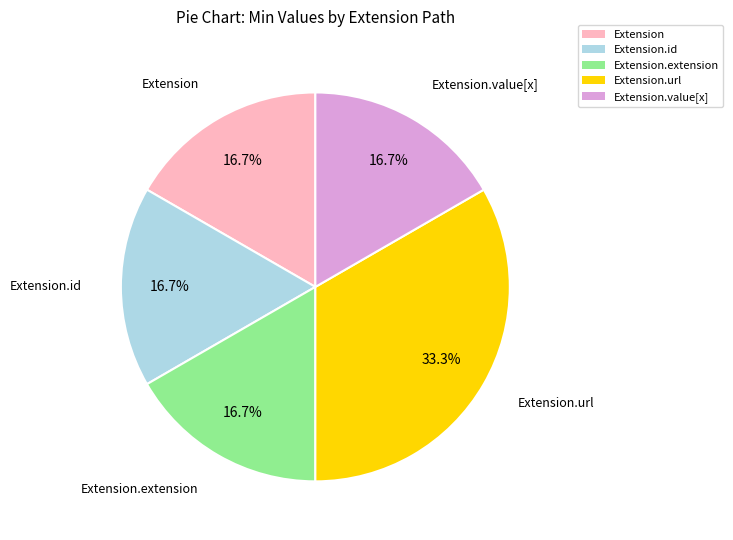

Is there a majority slice in this chart?

No